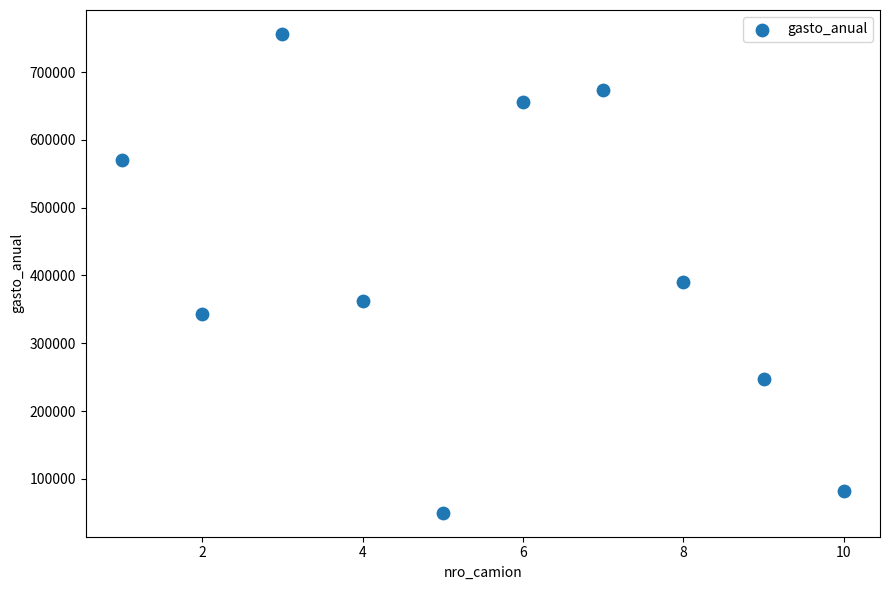

What Y value in the scatter plot is closest to 403100?

390000